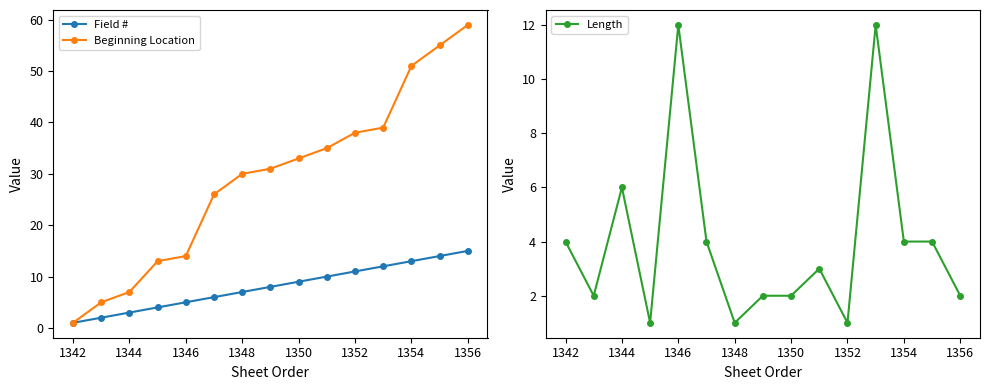

What is the highest value of the Beginning Location series?

59